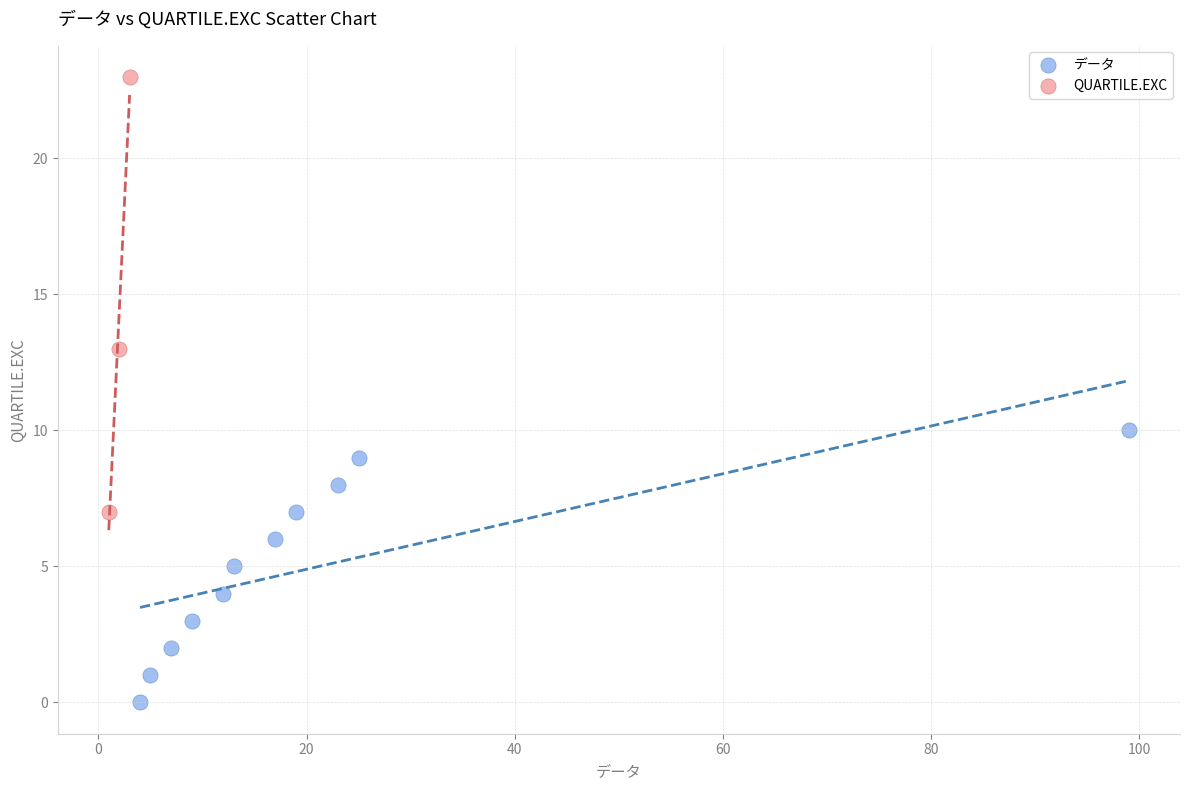

Which series reaches the minimum Y coordinate?

データ